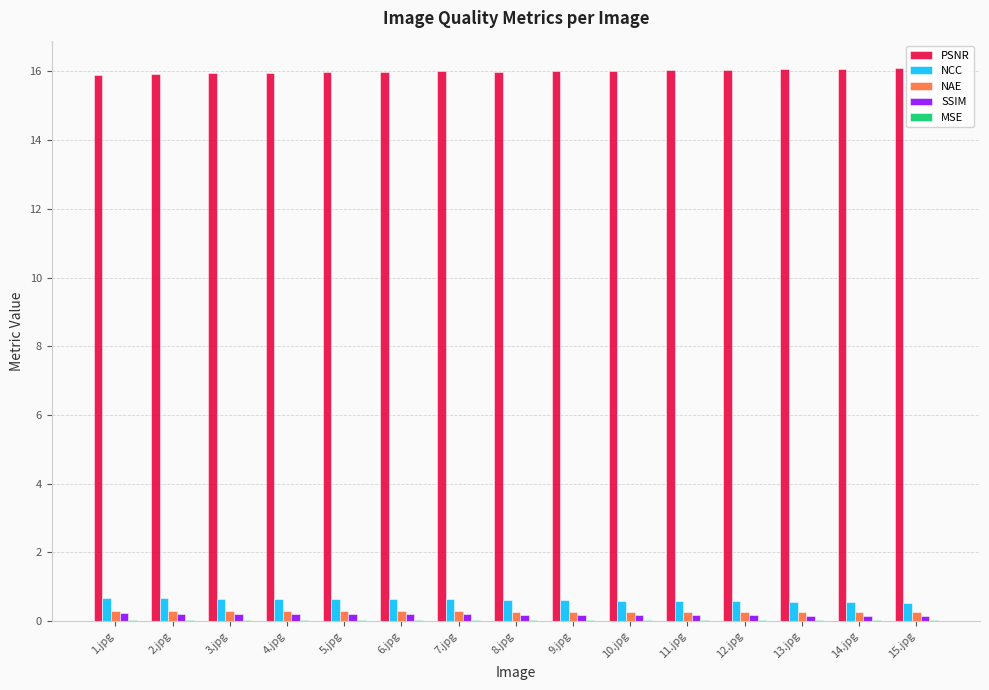

What is the sum of all PSNR values?

240.0